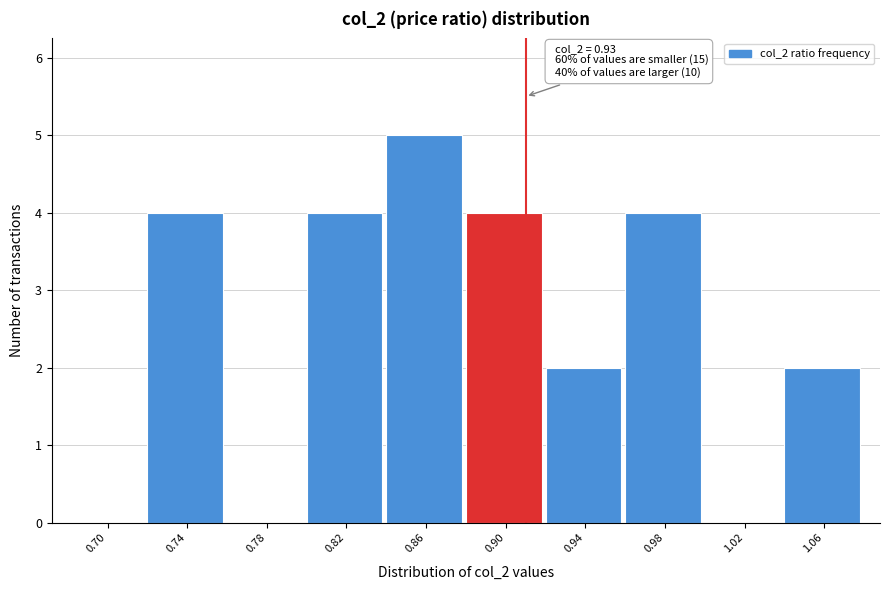

Reading left to right, what are all the values shown in this chart?

0.70=0	0.74=4	0.78=0	0.82=4	0.86=5	0.90=4	0.94=2	0.98=4	1.02=0	1.06=2